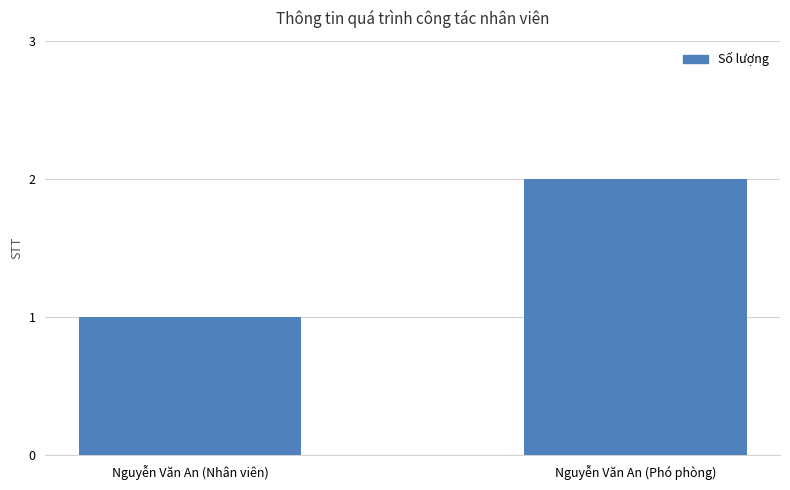

What position from the right is Nguyễn Văn An (Nhân viên)?

2